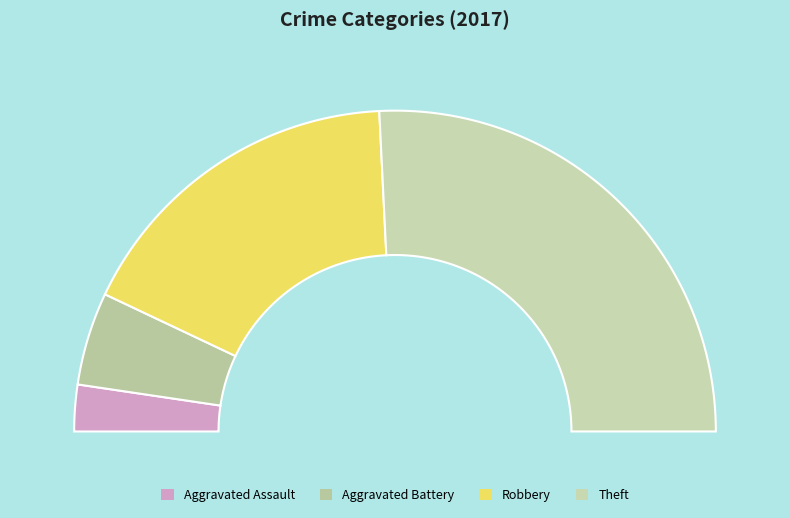

What is the total percentage of Aggravated Battery and Theft?

60.9%